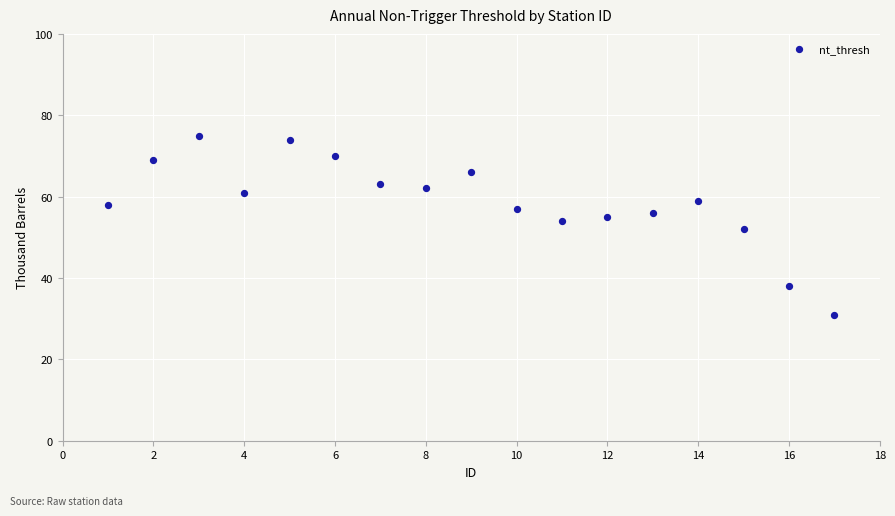

What is the range of X values (max minus min)?

16